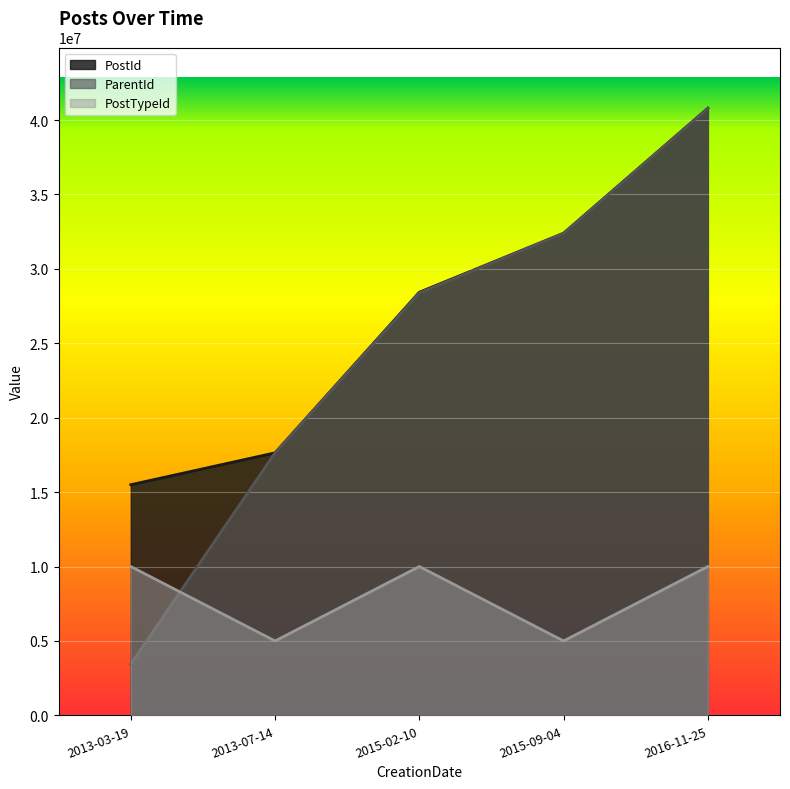

At which category does the chart reach its minimum across all series?

2013-03-19